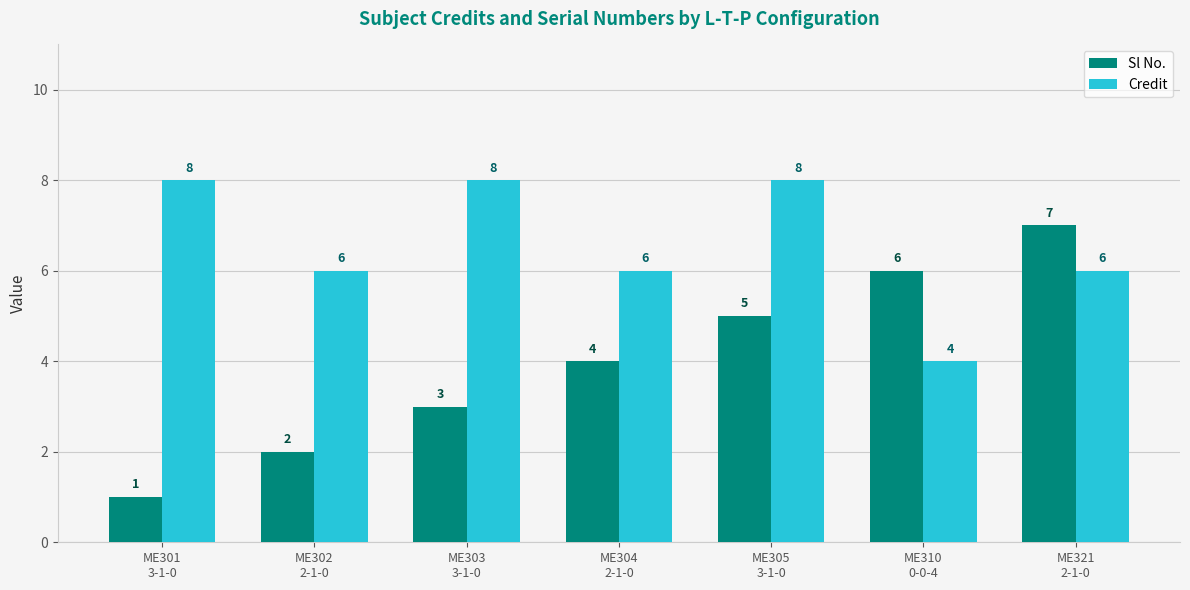

What is the spread (max minus min) of values at ME302
2-1-0?

4